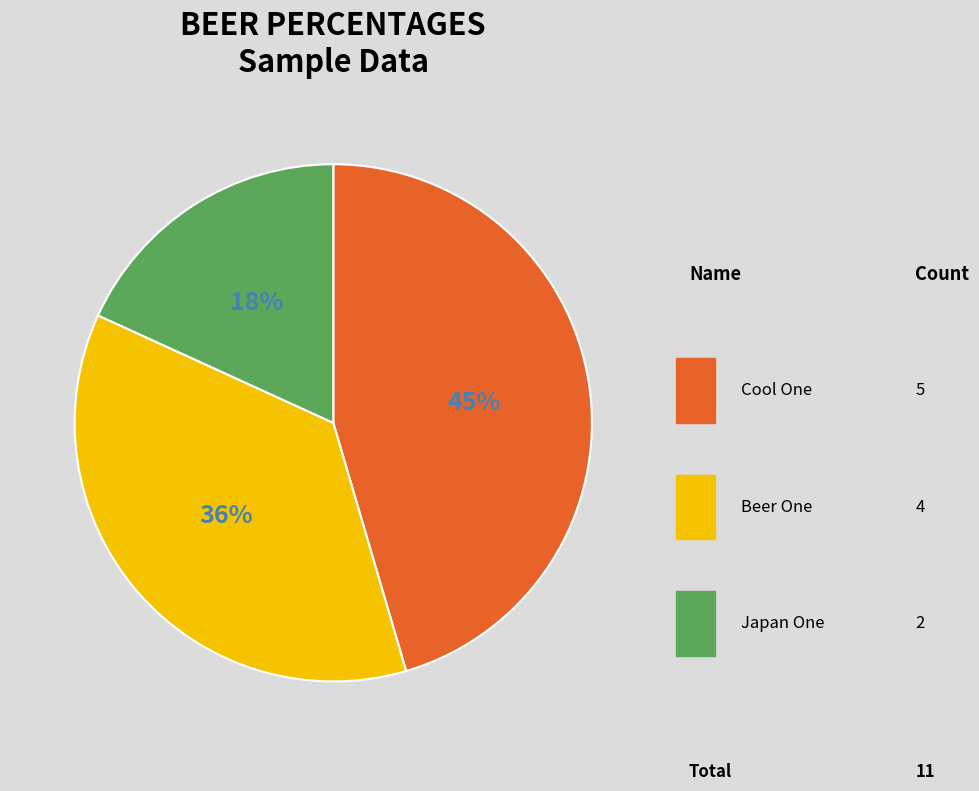

To the nearest percent, what is the difference between the largest and smallest slice percentages?

27%